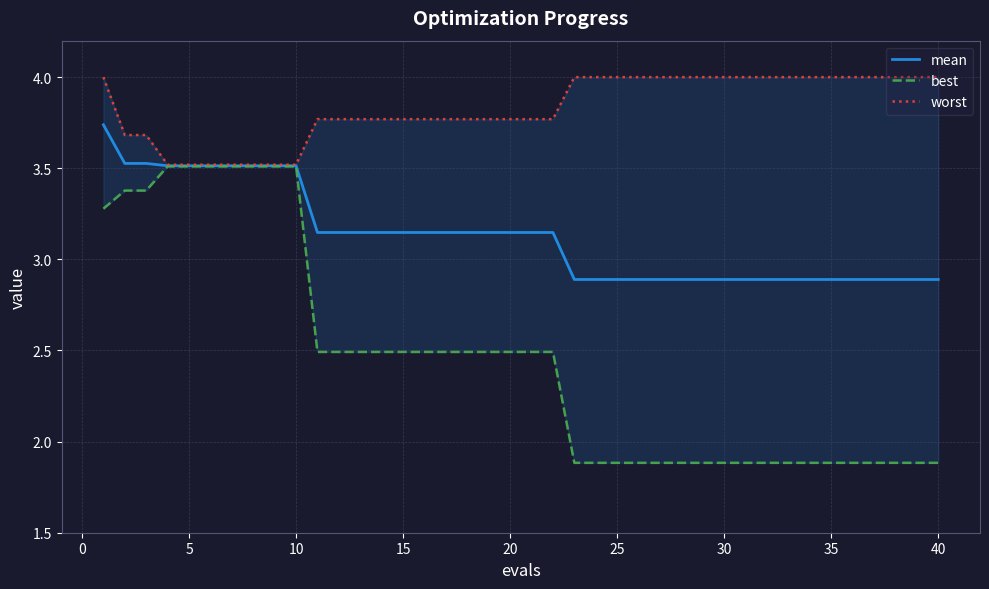

How many lines are shown in the chart?

3